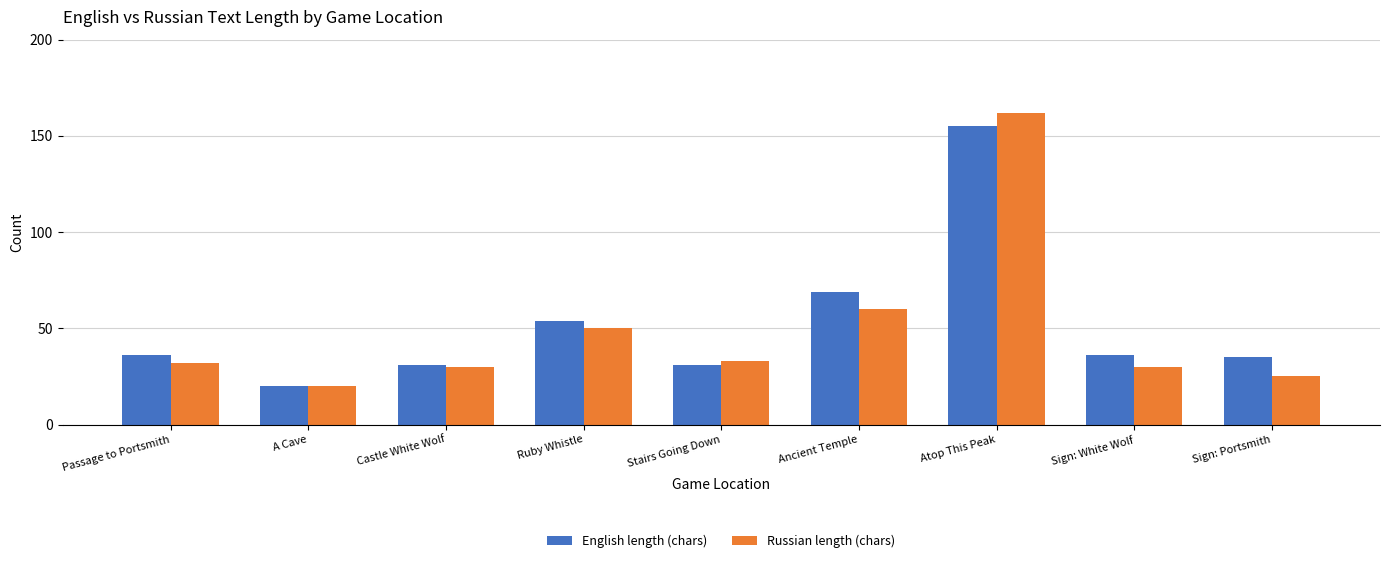

What is the maximum value shown in the chart?

162